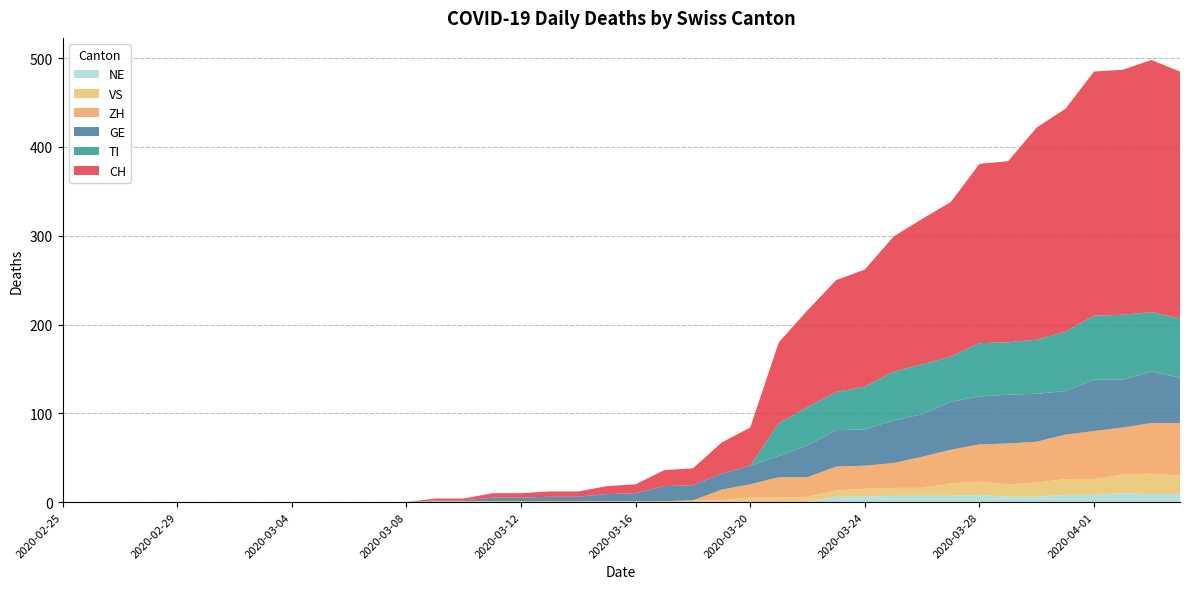

Reading right to left, transcribe all the data shown in this chart.

CH: 278	284	276	275	251	239	204	202	174	164	152	132	126	109	91	43	35	19	18	10	9	6	6	5	5	2	2	0	0	0	0	0	0	0	0	0	0	0	0	0
GE: 51	58	54	58	49	54	55	54	54	48	48	41	41	36	24	21	18	17	17	9	8	5	5	4	4	1	1	0	0	0	0	0	0	0	0	0	0	0	0	0
TI: 67	67	73	72	67	61	59	60	51	56	55	48	43	43	37	0	0	0	0	0	0	0	0	0	0	0	0	0	0	0	0	0	0	0	0	0	0	0	0	0
VS: 21	23	21	18	18	16	14	15	14	9	9	9	7	6	5	5	2	2	1	1	1	1	1	1	1	1	1	0	0	0	0	0	0	0	0	0	0	0	0	0
ZH: 59	57	53	54	50	46	46	42	38	35	28	26	27	22	23	15	12	0	0	0	0	0	0	0	0	0	0	0	0	0	0	0	0	0	0	0	0	0	0	0
NE: 9	9	10	8	8	6	6	8	7	7	7	6	6	0	0	0	0	0	0	0	0	0	0	0	0	0	0	0	0	0	0	0	0	0	0	0	0	0	0	0